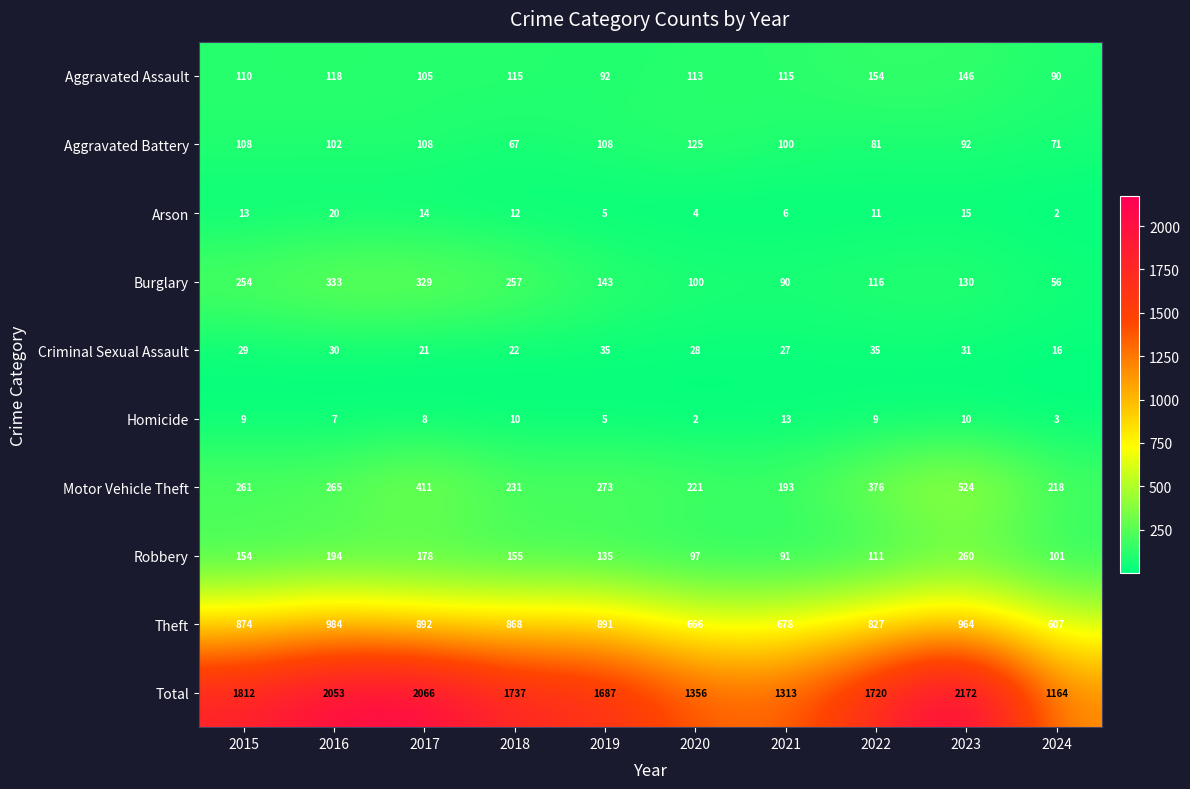

What is the total value across all series at 2020?

2712